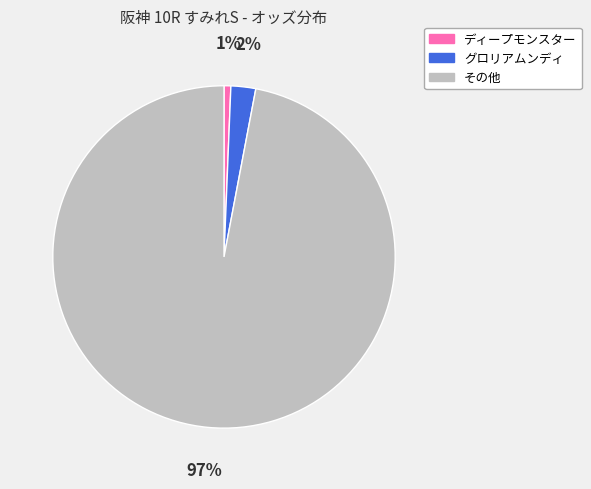

To the nearest percent, what is the average slice percentage?

33%